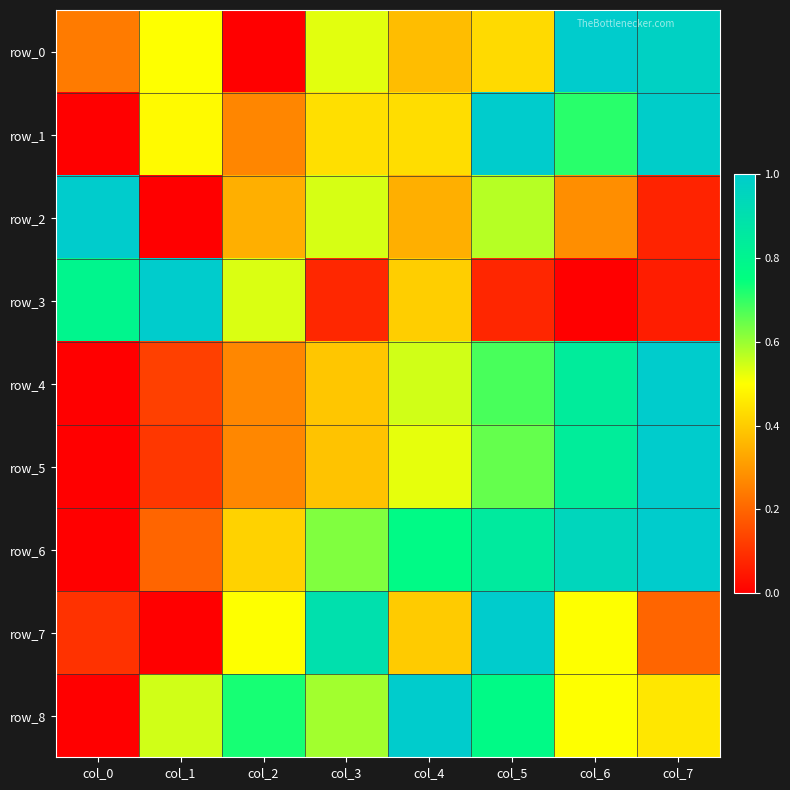

What is the spread (max minus min) of values at col_1?

1.0